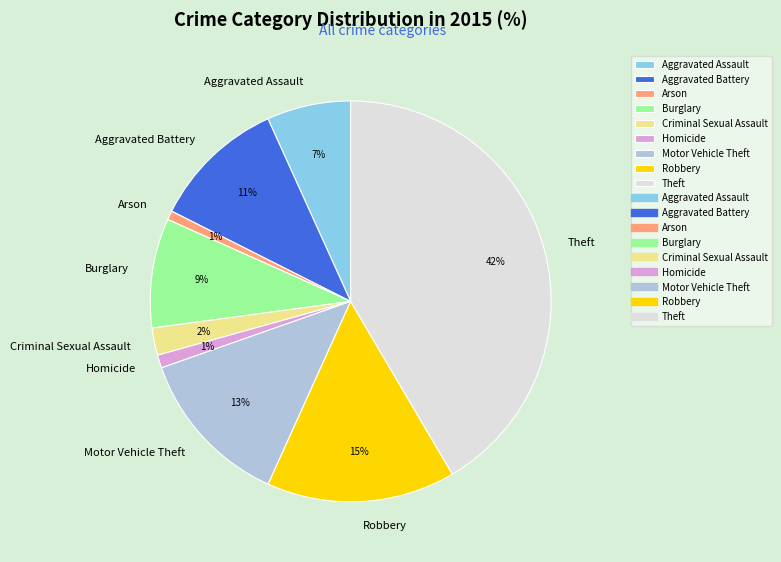

What is the largest slice in the pie chart?

Theft